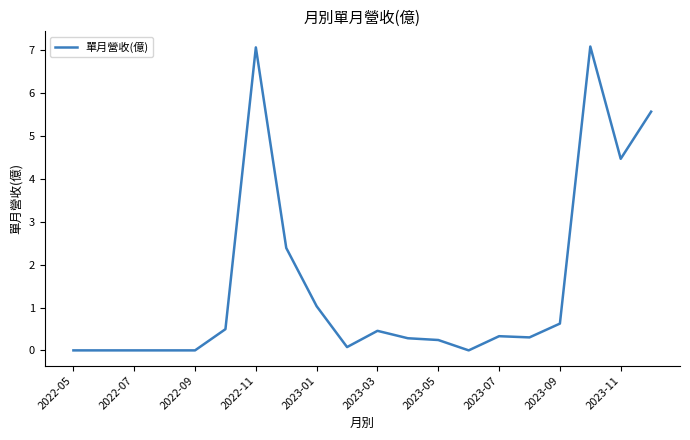

What is the greatest value displayed?

7.1